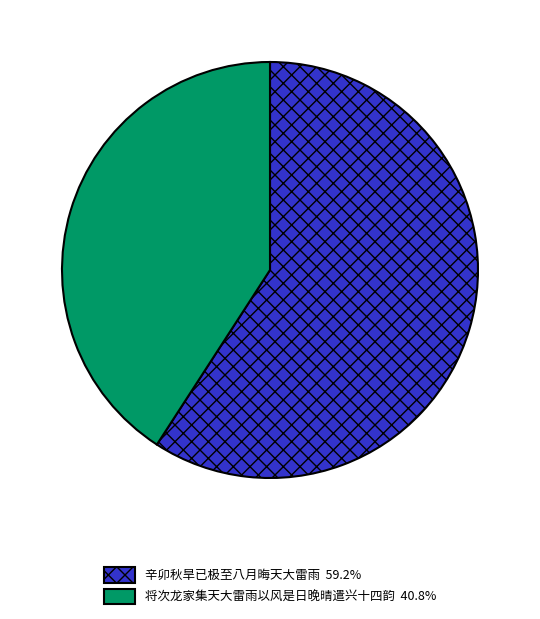

Is the sum of 将次龙家集天大雷雨以风是日晚晴遣兴十四韵 40.8% and 辛卯秋旱已极至八月晦天大雷雨 59.2% greater than half?

Yes